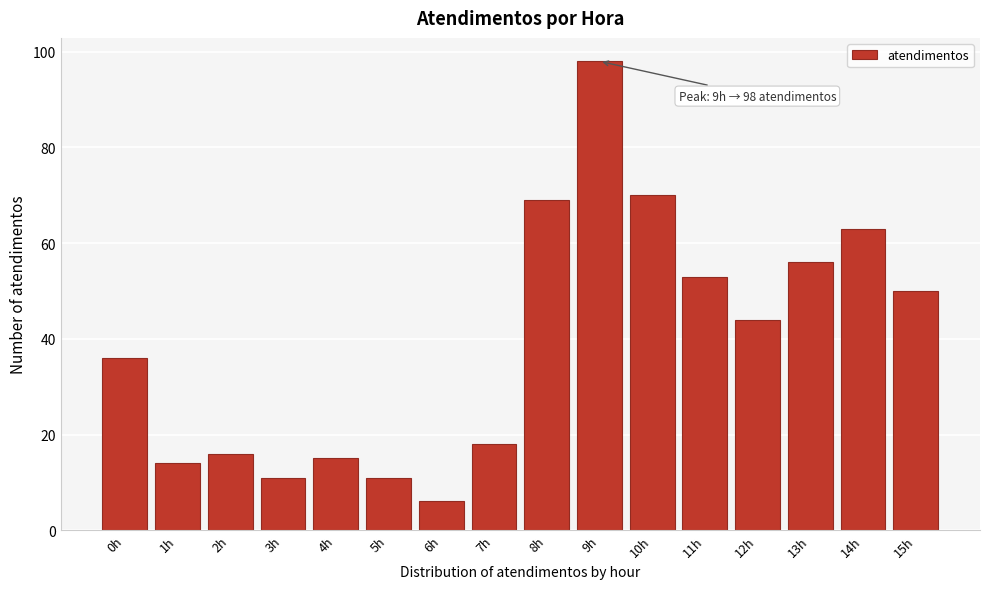

Reading left to right, transcribe all the data shown in this chart.

0h=36	1h=14	2h=16	3h=11	4h=15	5h=11	6h=6	7h=18	8h=69	9h=98	10h=70	11h=53	12h=44	13h=56	14h=63	15h=50